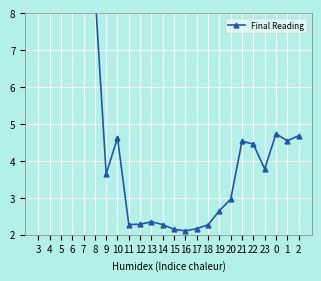

Rank the categories by value from highest to lowest.

6, 4, 7, 3, 5, 8, 0, 2, 10, 1, 21, 22, 23, 9, 20, 19, 13, 12, 11, 14, 18, 17, 15, 16